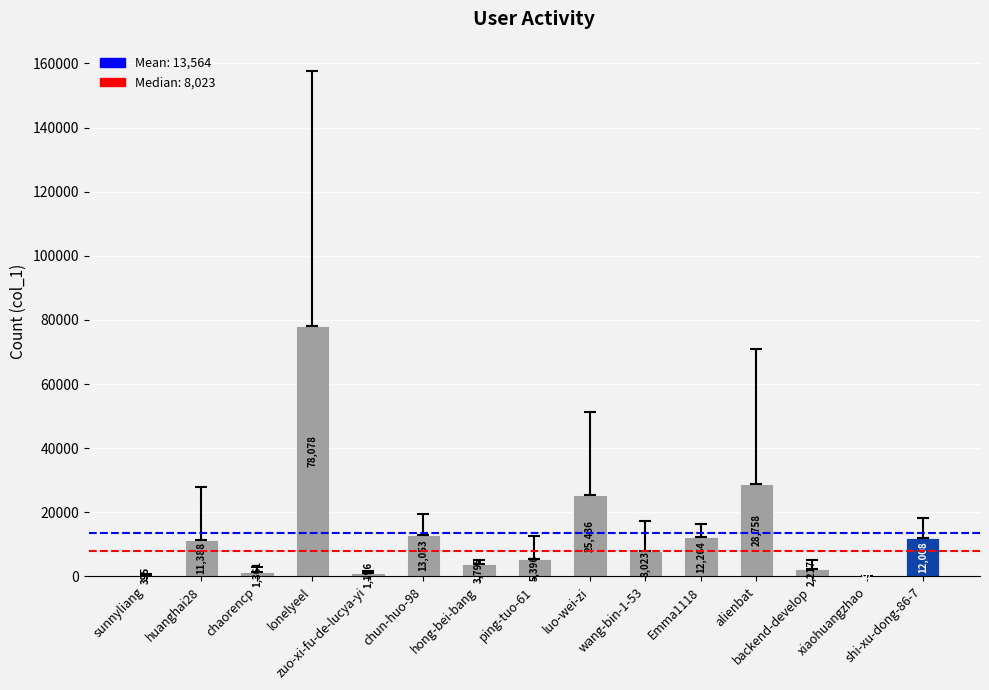

What is the ratio of the value at chaorencp to the value at Emma1118?

0.1